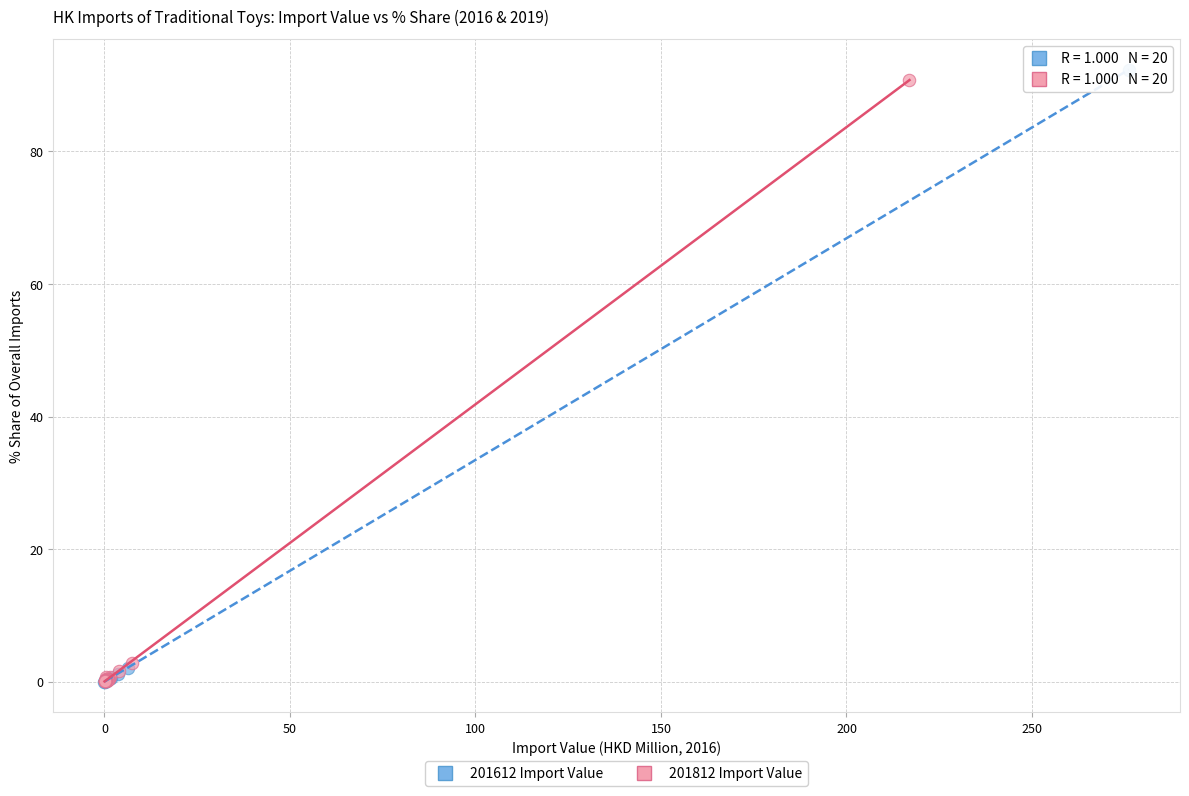

Which series has the widest spread of Y values?

201612 Import Value